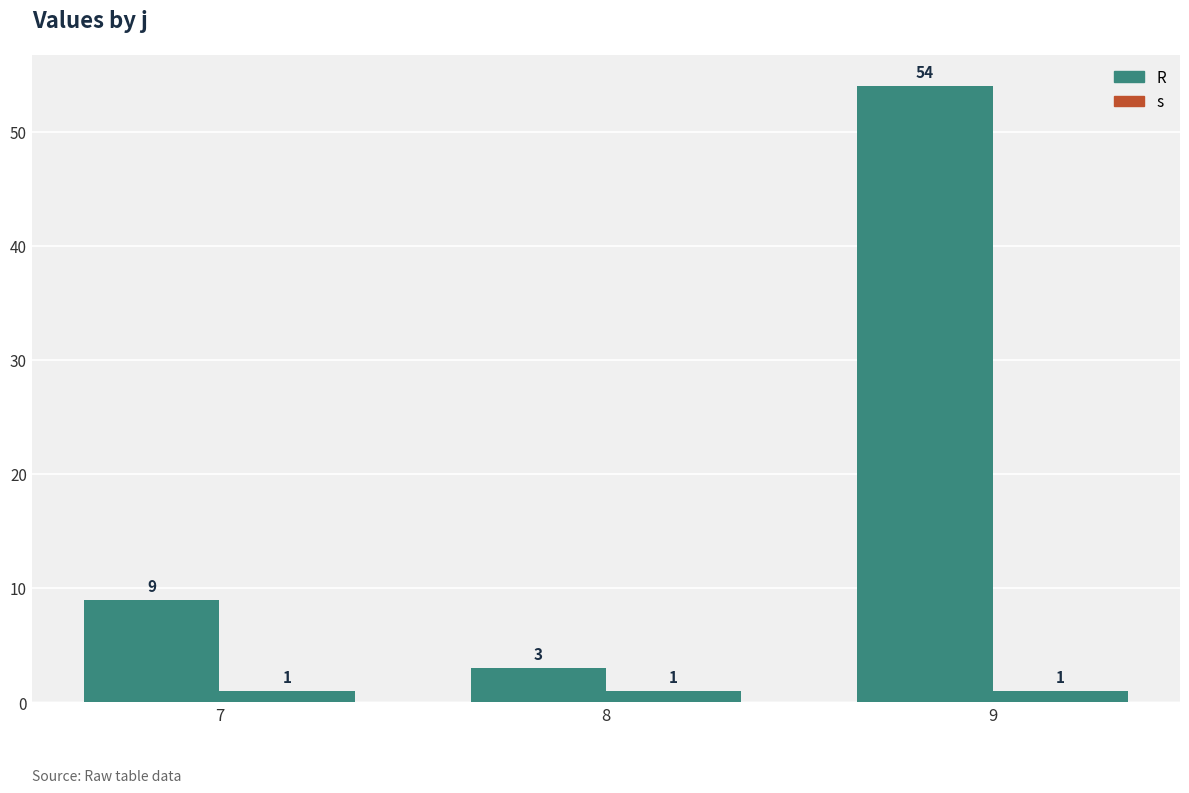

Between 8 and 7, which is larger?

7